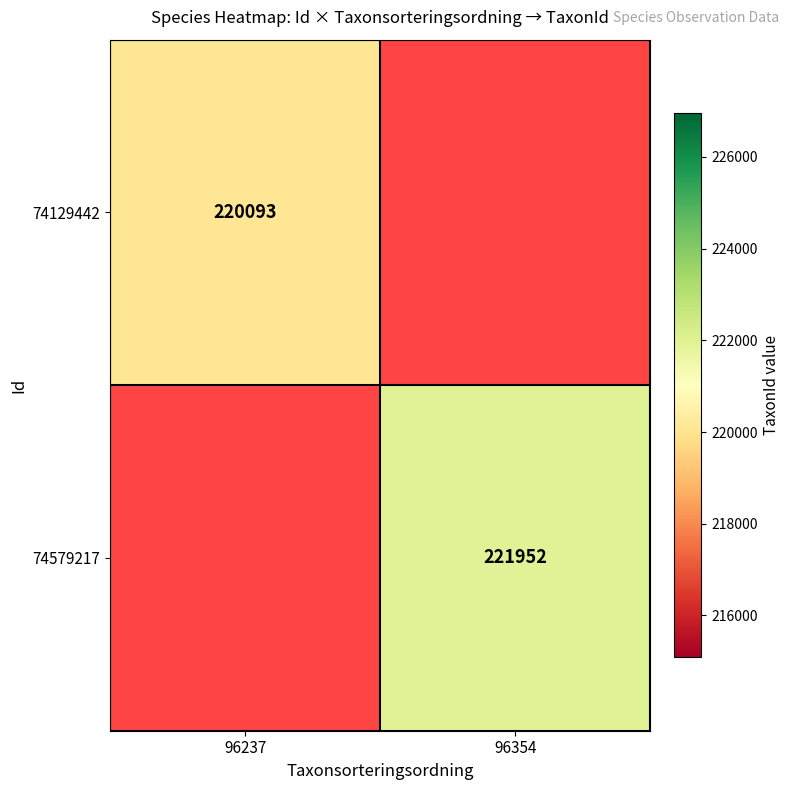

True or false: 74129442 has a value of 139034.5 at 96237.

False